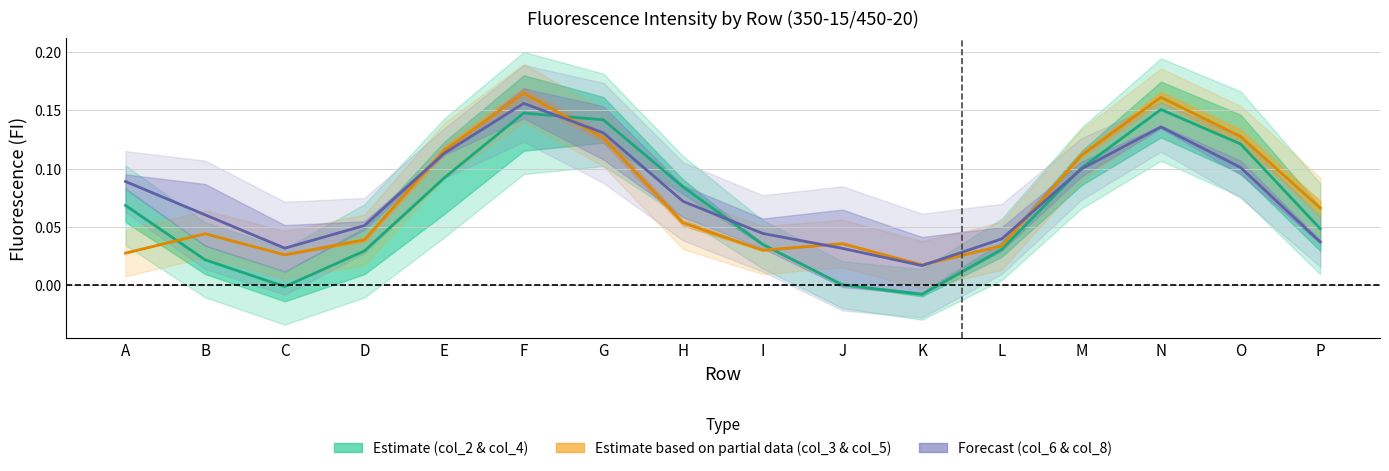

Which label corresponds to the largest value in the chart?

F